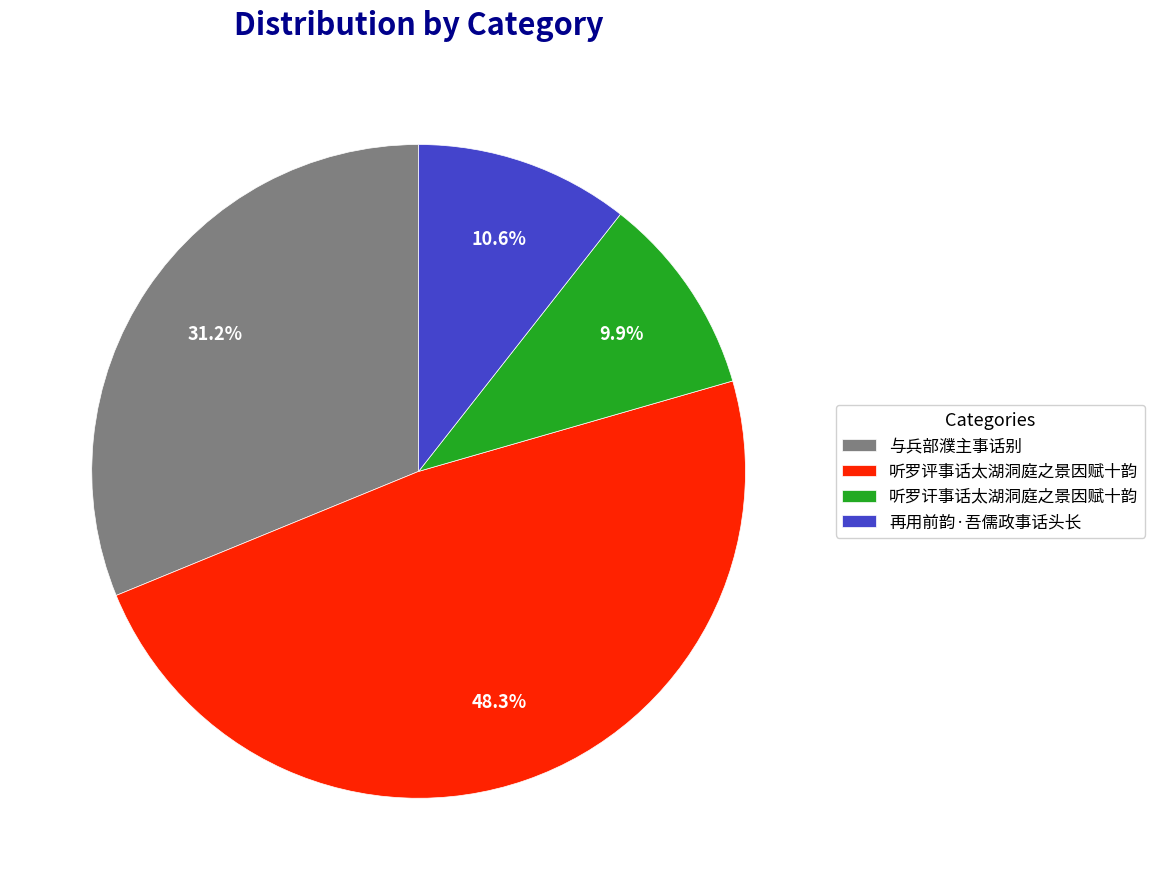

To the nearest percent, what is the difference between the 听罗评事话太湖洞庭之景因赋十韵 and 再用前韵·吾儒政事话头长 slice percentages?

38%